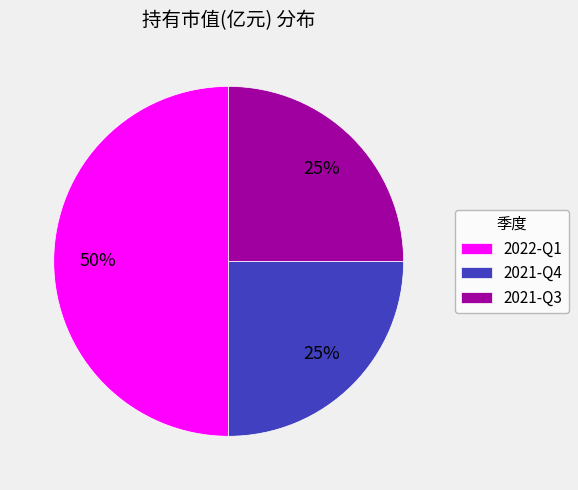

Does 2021-Q3 represent more than half of the total?

No